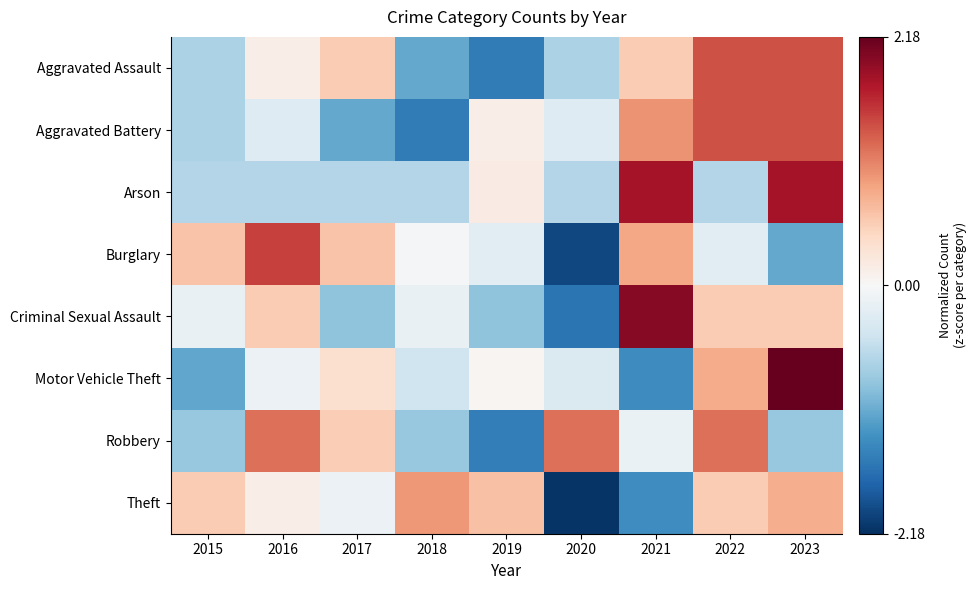

At how many categories does at least one series exceed -1?

9